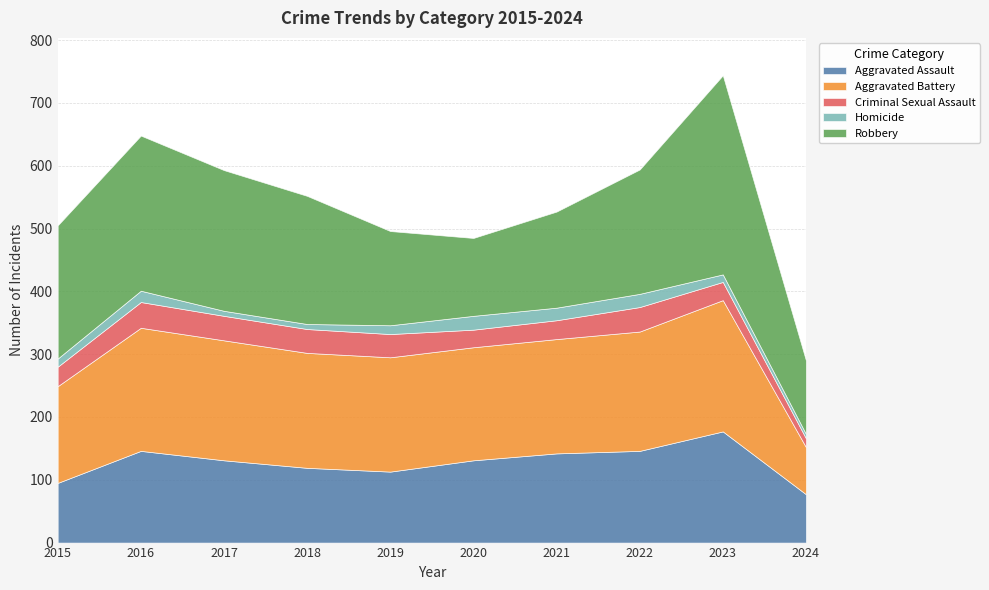

Read the Aggravated Battery value at 2018, to the nearest 10.

180